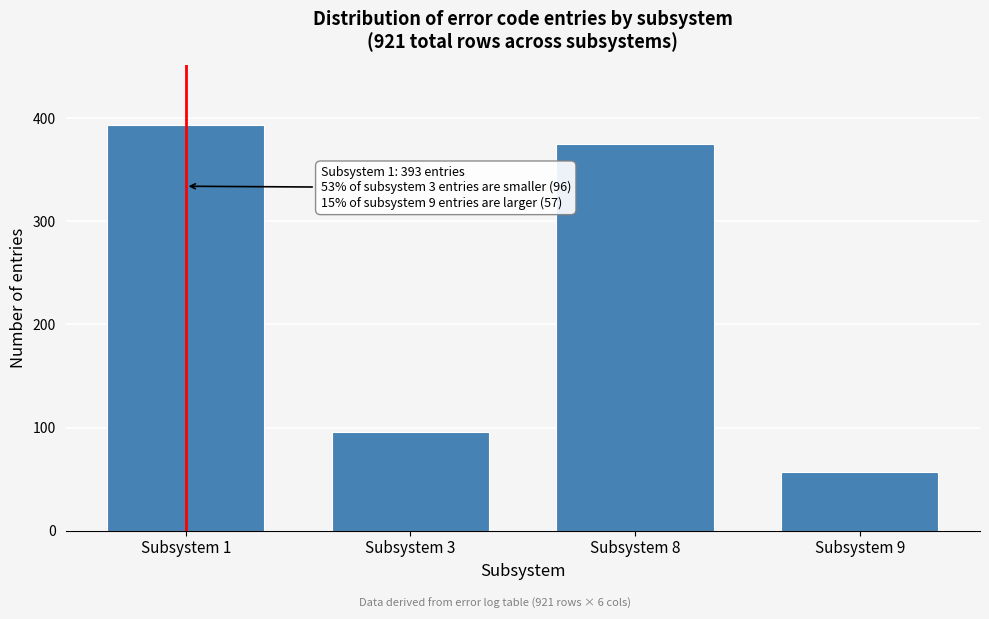

Reading right to left, extract all data points from this chart.

Subsystem 9=57	Subsystem 8=375	Subsystem 3=96	Subsystem 1=393